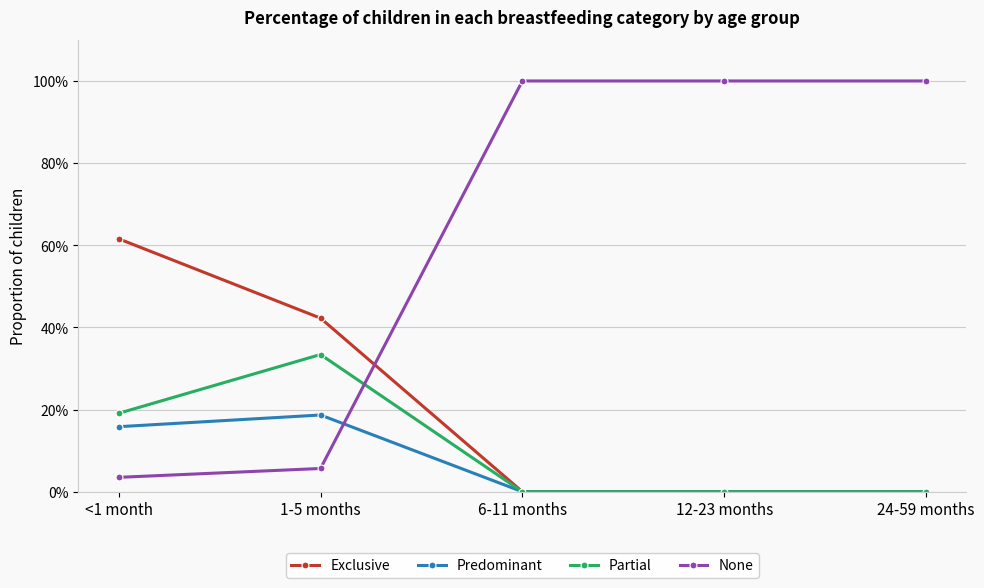

Is it true that None equals 0.0 at <1 month?

False